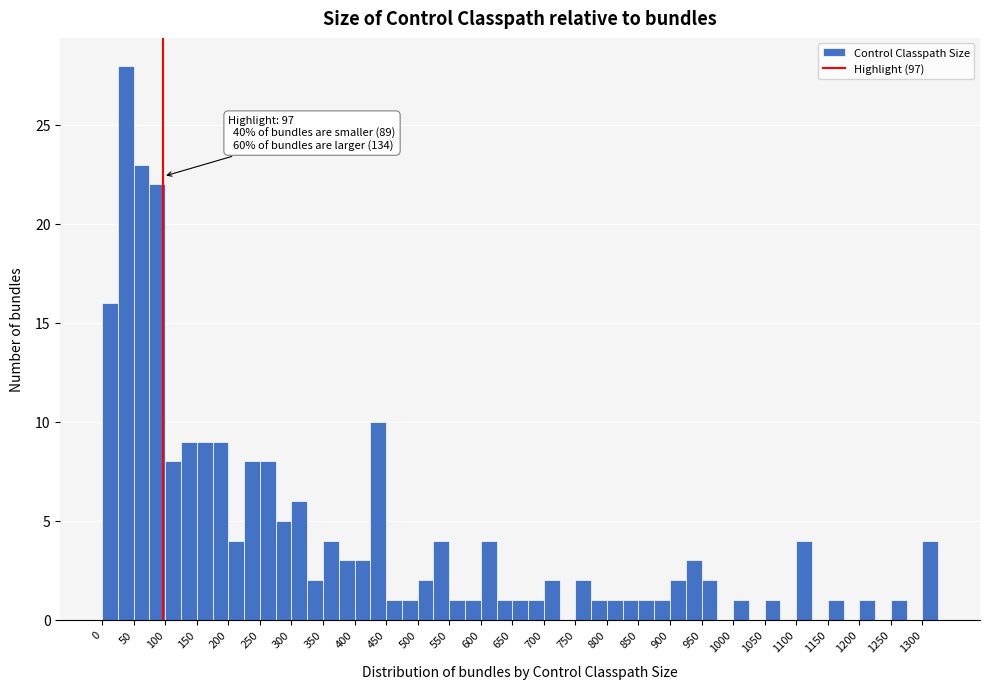

Which range on the x-axis has the tallest bar?

25 to 50